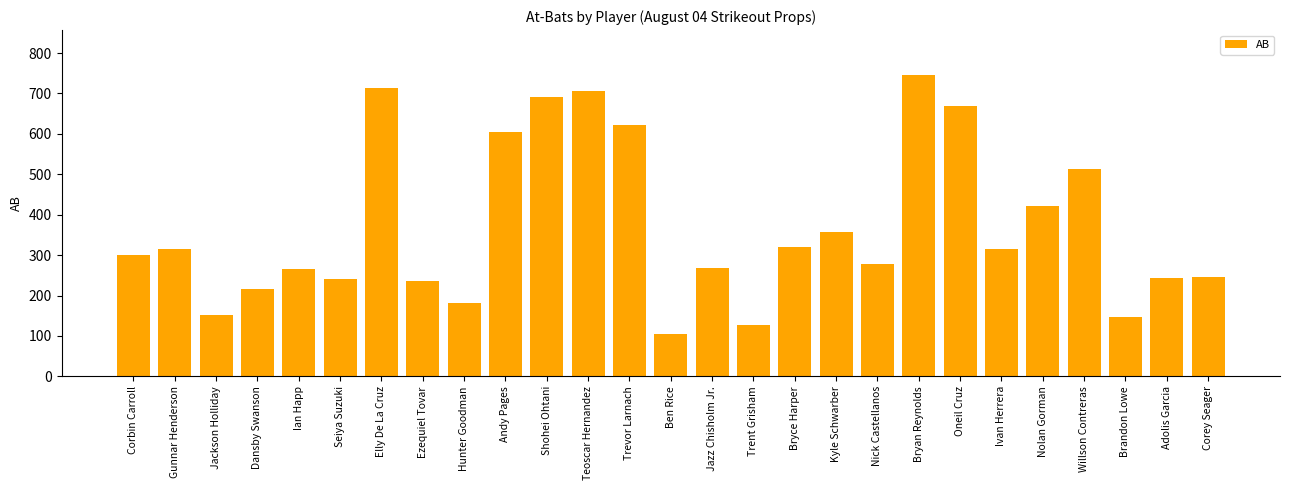

True or false: the data shows 160 at Jazz Chisholm Jr..

False